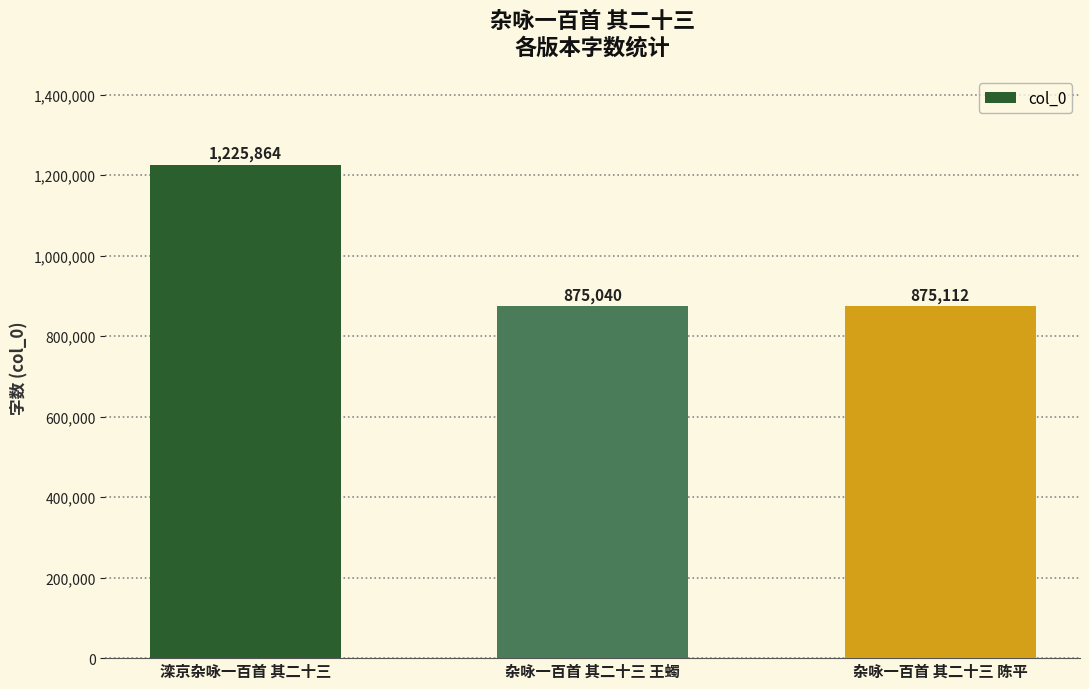

Reading right to left, transcribe all the data shown in this chart.

杂咏一百首 其二十三 陈平=875112	杂咏一百首 其二十三 王蠋=875040	滦京杂咏一百首 其二十三=1225864